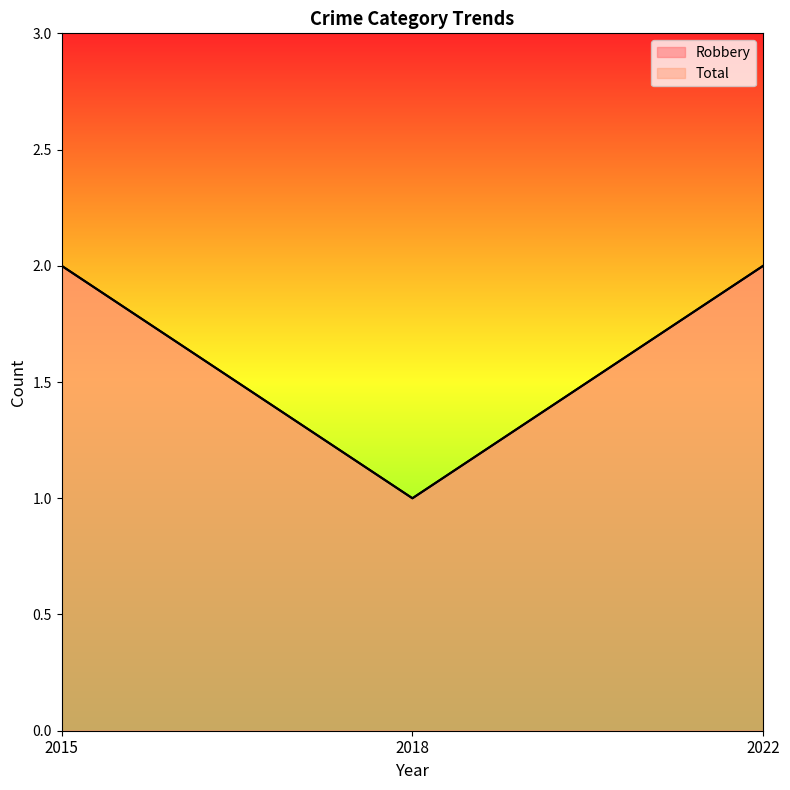

Rank the series at 2022 from highest to lowest value.

Robbery, Total